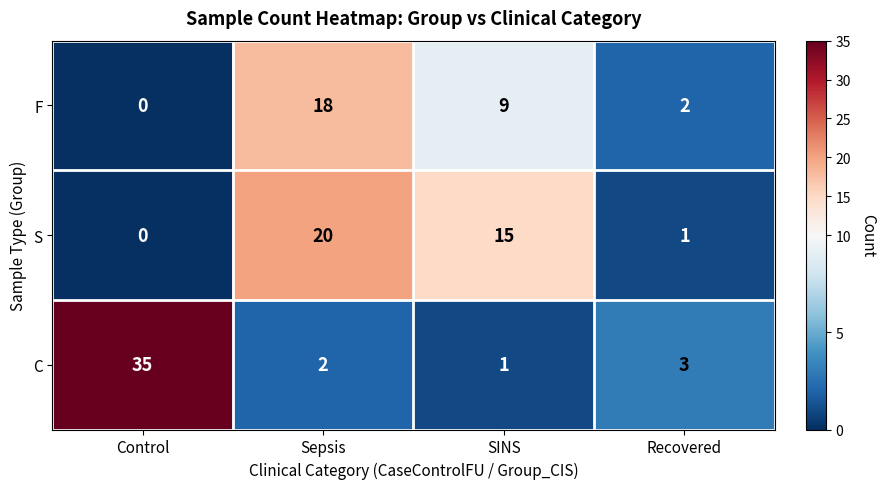

Where is S nearest to the value 10?

SINS